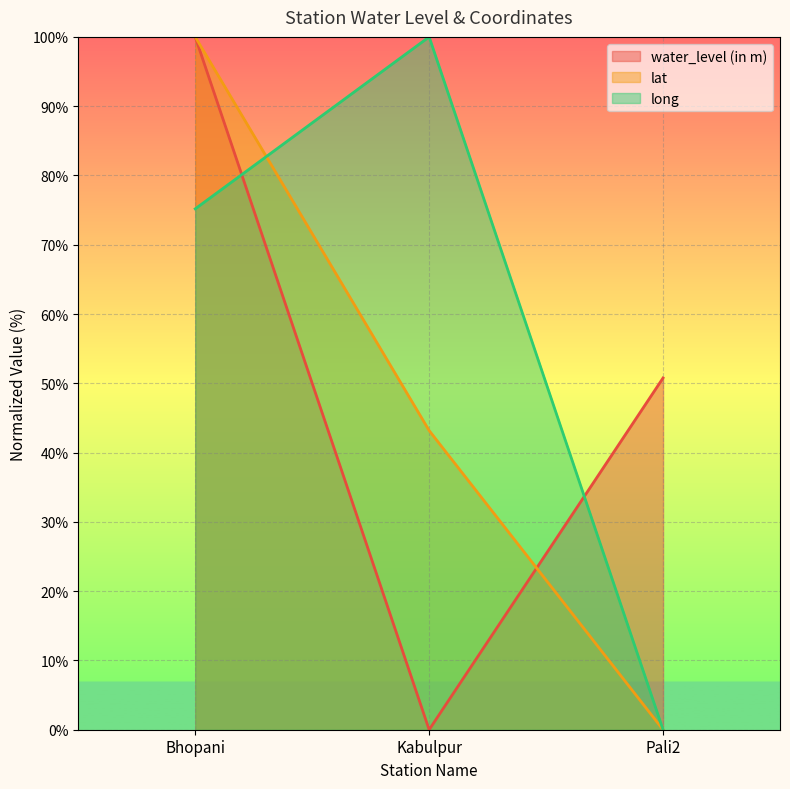

The lat series shows 43.2 at Kabulpur. True or false?

True